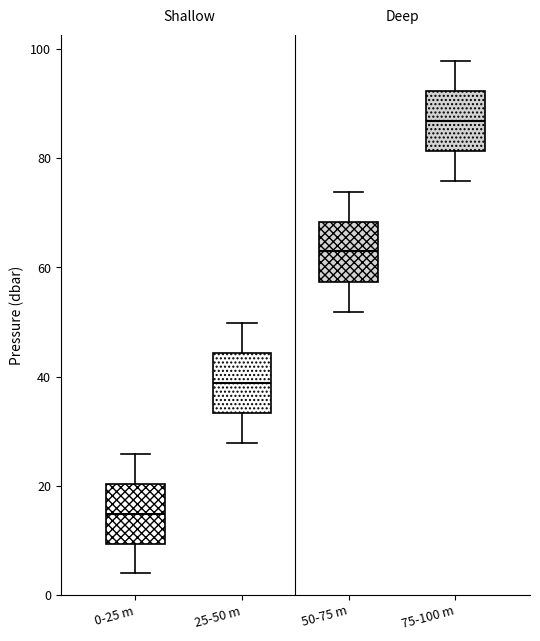

Reading left to right, read every box against the y-axis: the position of its median line, the range the box covers, and the ends of its whiskers. The values are not printed on the chart, so give them approximately, as read against the axis.

0-25 m: median 14, box 10 to 20, whiskers 4 to 26
25-50 m: median 38, box 34 to 44, whiskers 28 to 50
50-75 m: median 62, box 58 to 68, whiskers 52 to 74
75-100 m: median 86, box 82 to 92, whiskers 76 to 98